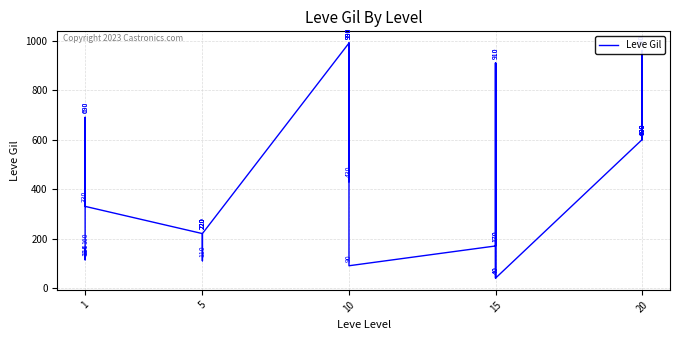

Reading left to right, what are all the values shown in this chart?

160	114	115	690	690	330	220	110	220	220	220	220	990	430	990	990	990	90	170	910	170	40	910	40	600	960	600	600	960	600